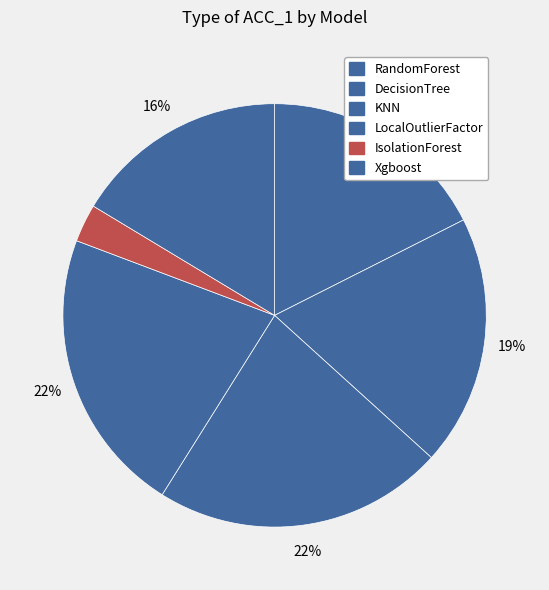

The DecisionTree slice represents 19% of the pie. True or false?

True